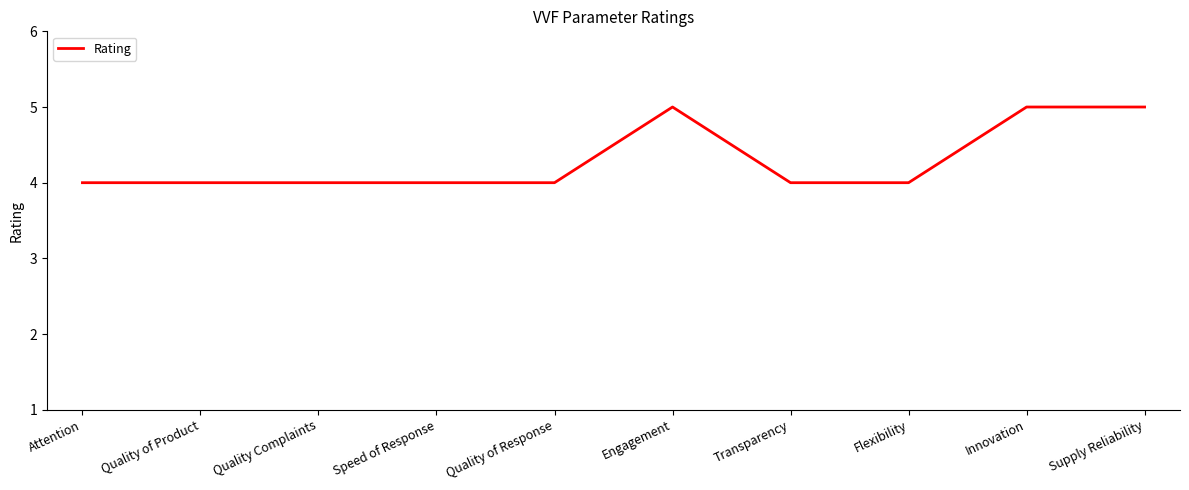

Approximately how many times larger is the value at Attention compared to Engagement?

0.8